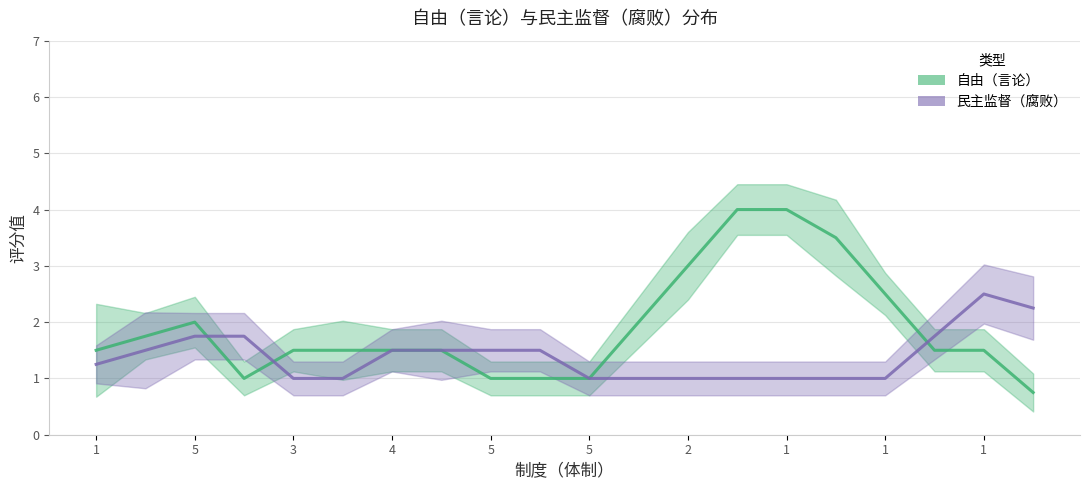

What is the sum of all 民主监督（腐败） values?

31